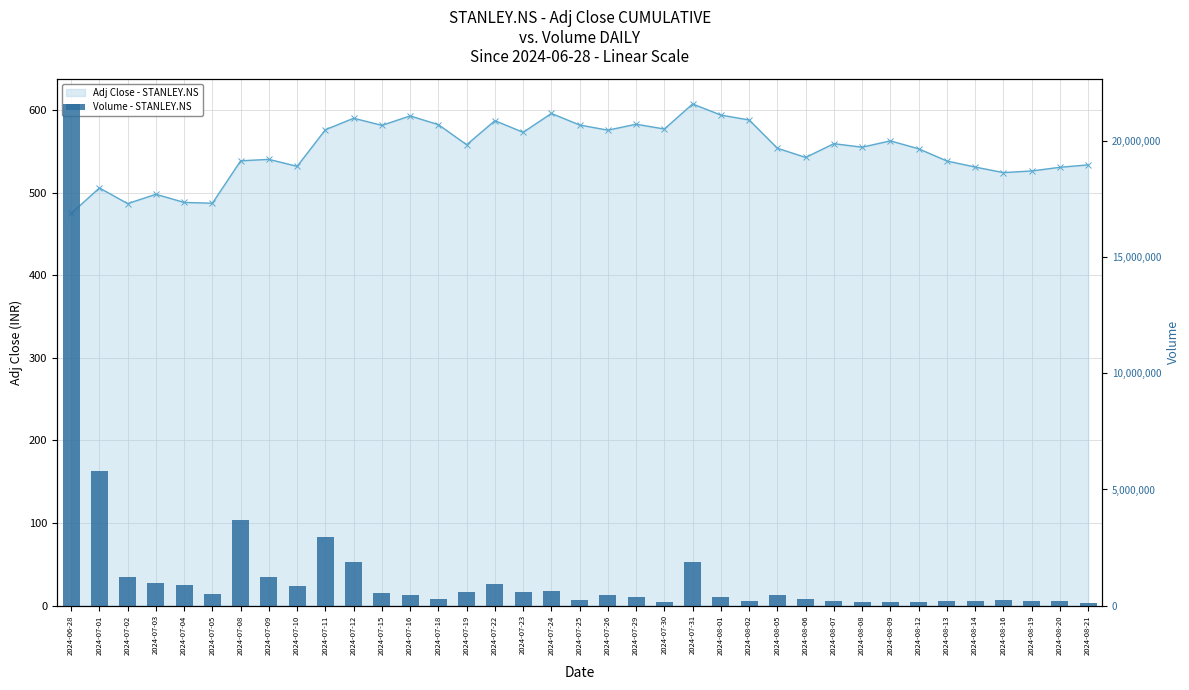

How many data points are above 473897?

18